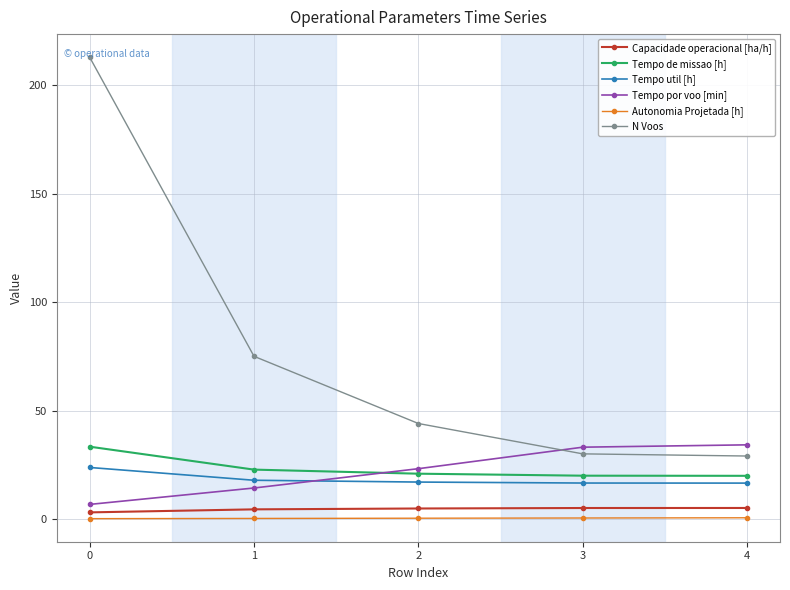

After their last crossing, which series has the higher values: N Voos or Tempo por voo [min]?

Tempo por voo [min]